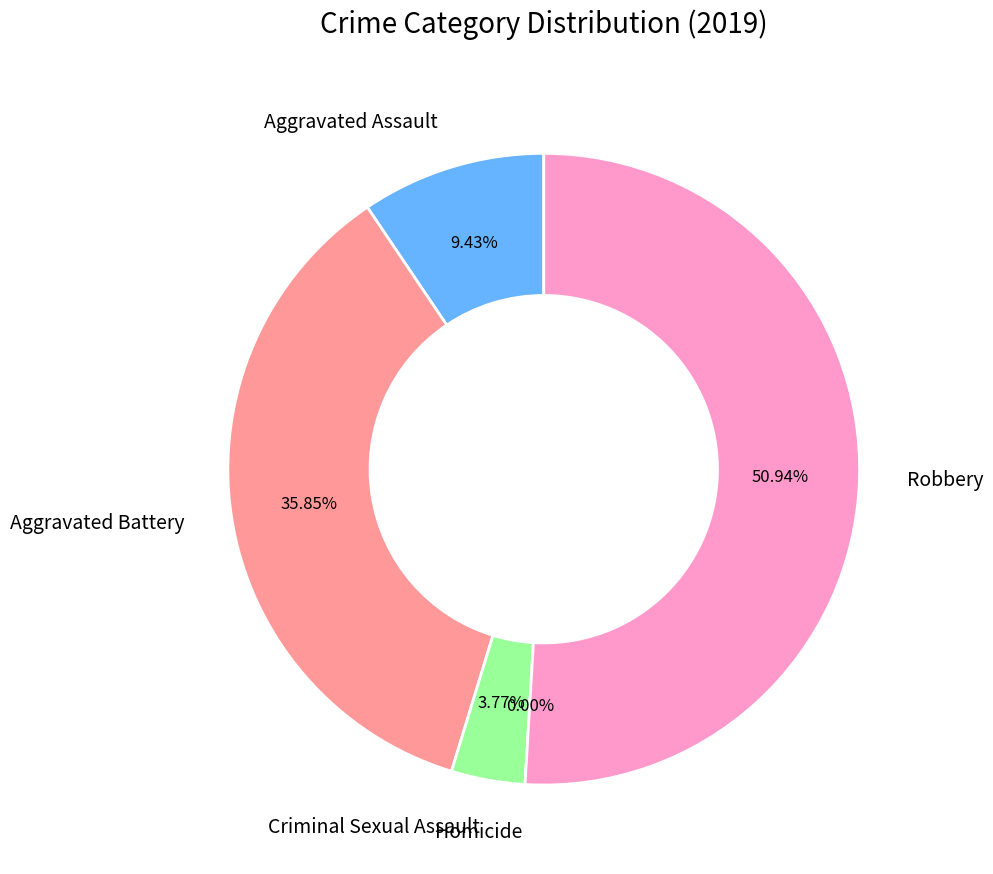

Combined, what portion of the pie is Aggravated Assault and Aggravated Battery?

45.3%